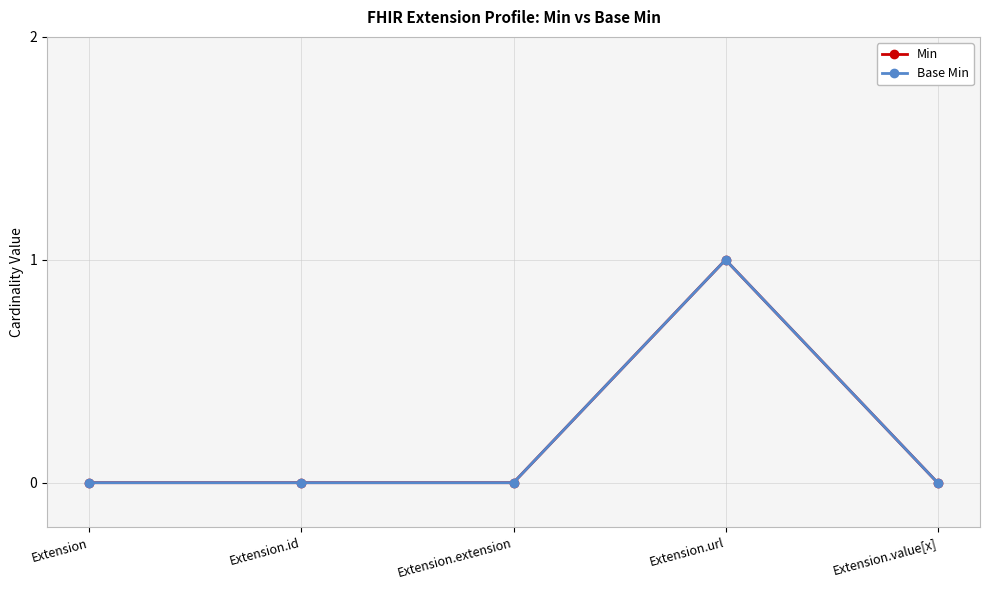

Is this an area chart (filled region under the line)?

No